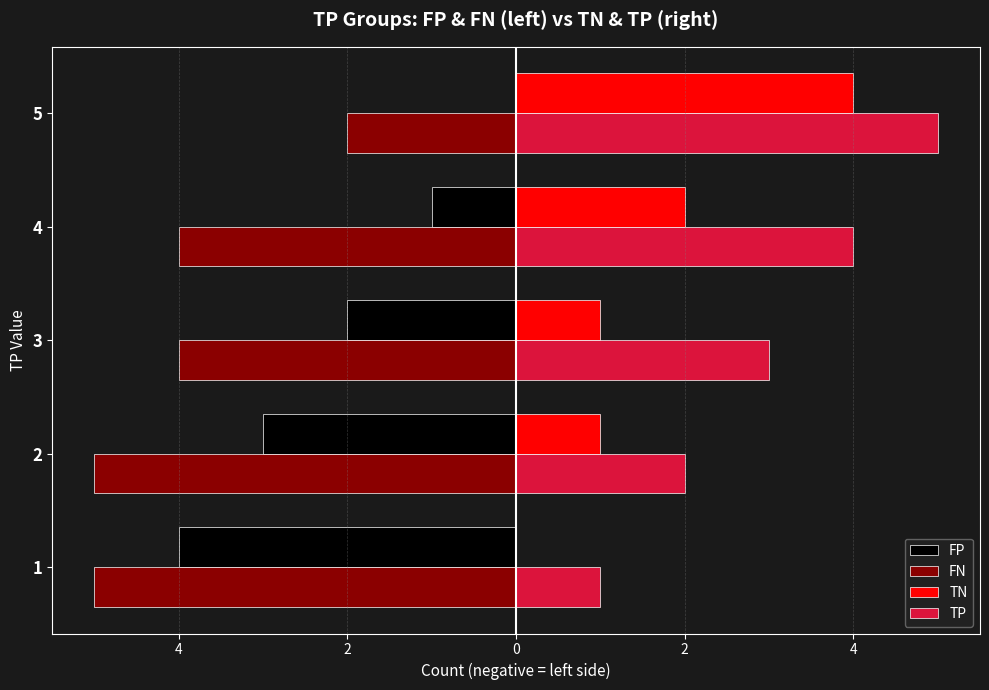

What is the value of the FP bar at the 3rd from the left?

-2